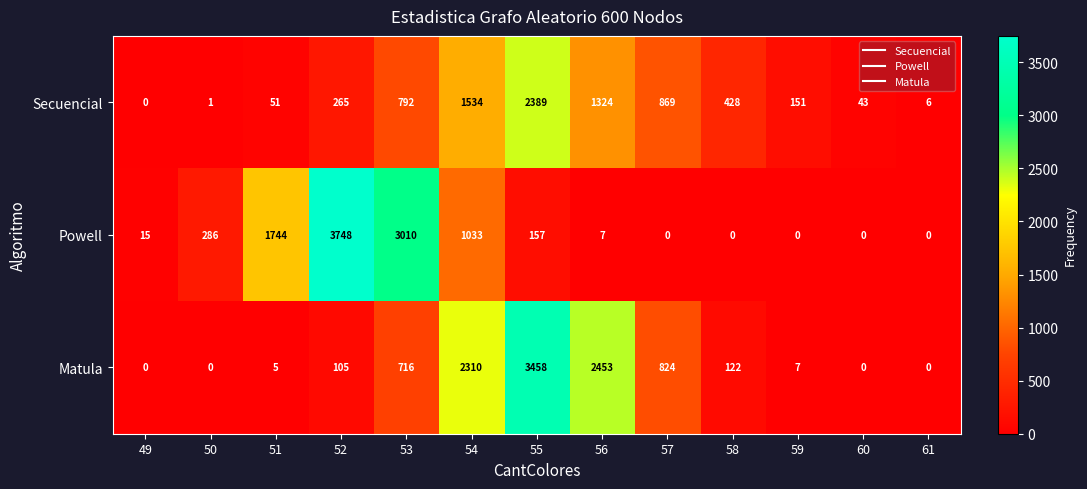

True or false: Secuencial has a value of 134 at 58.

False